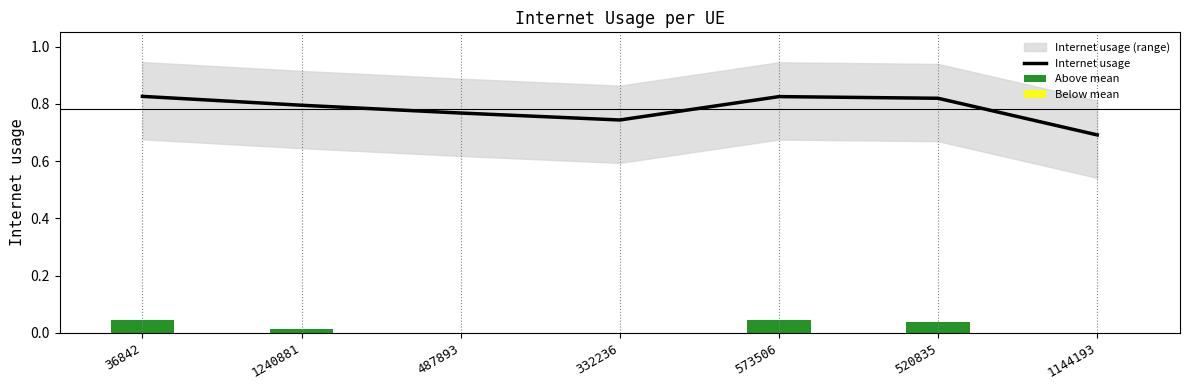

What is the value of the Internet usage bar at the 2nd from the left?

0.8